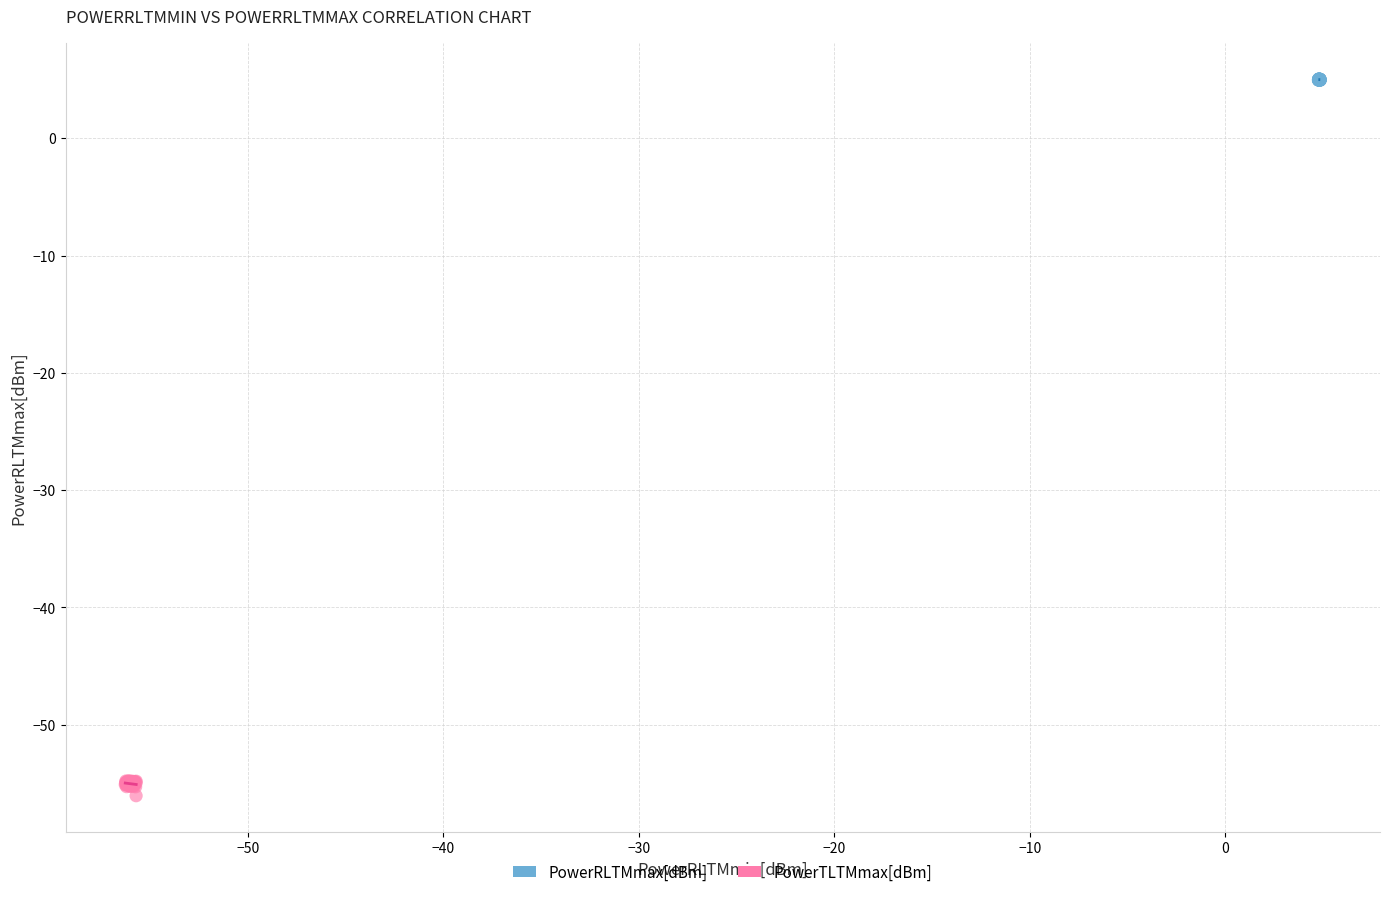

Which series has the widest spread of Y values?

PowerRLTMmax[dBm]